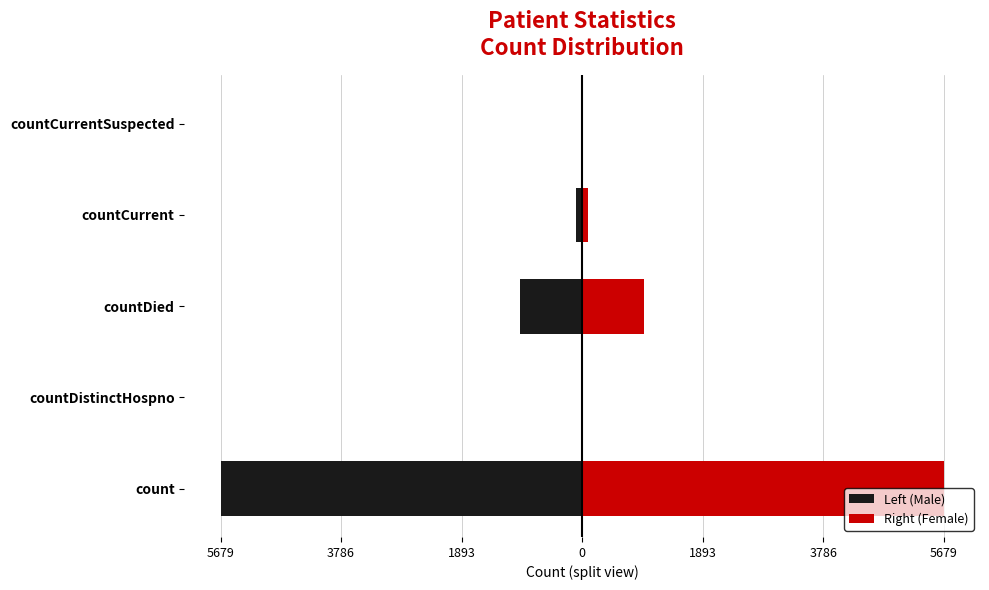

How many series are shown in this chart?

2